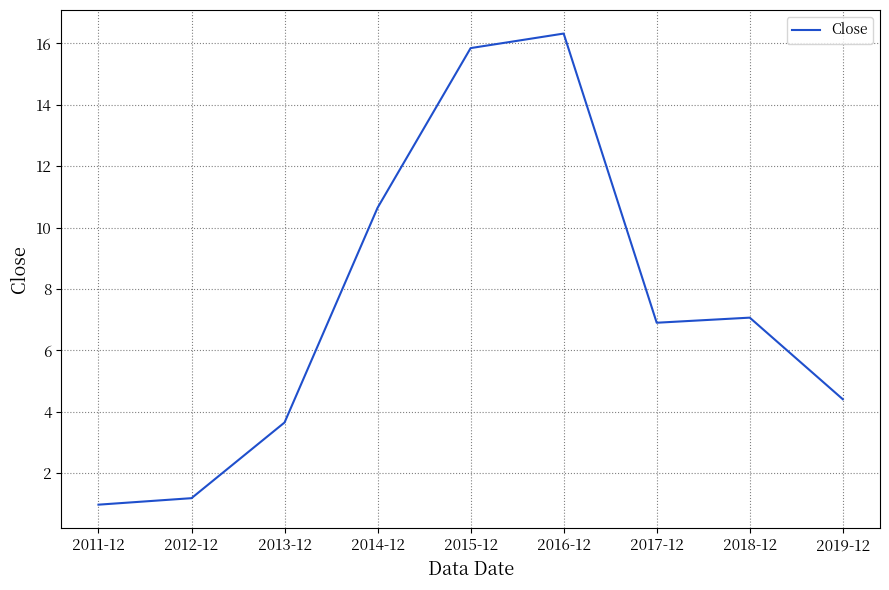

Which category has the lowest value across all series?

2011-12